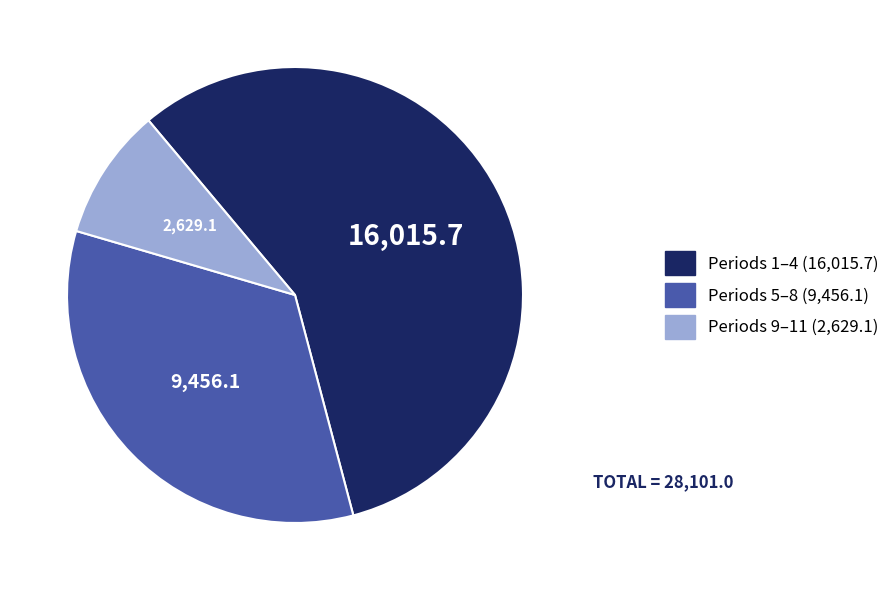

Is there a majority slice in this chart?

Yes